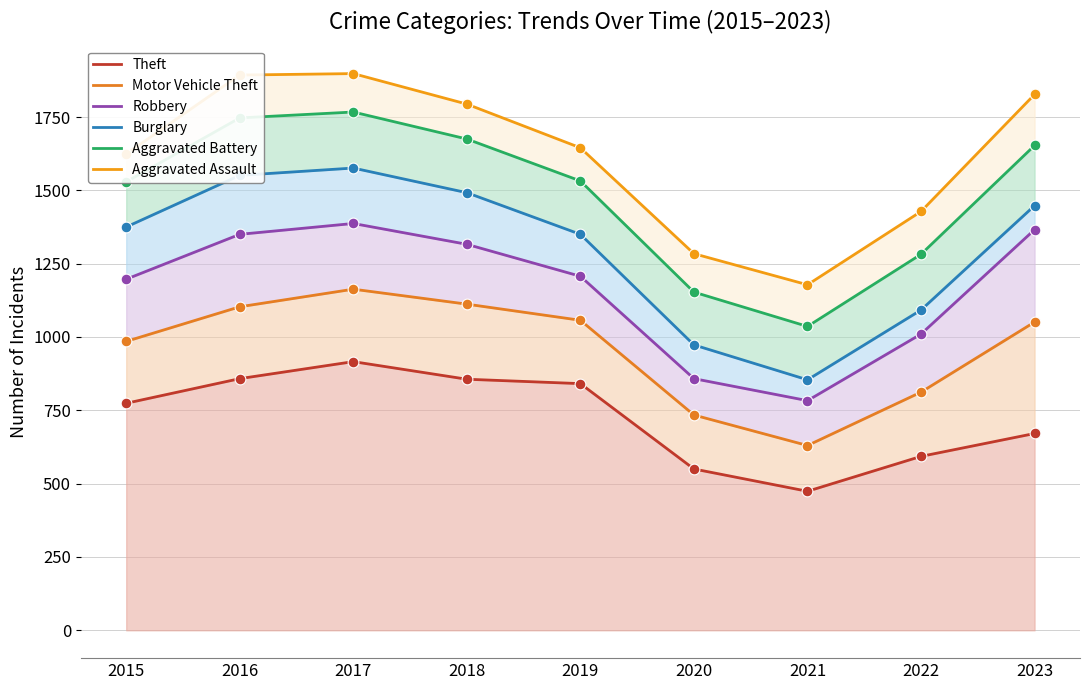

At how many categories does at least one series exceed 1322?

7